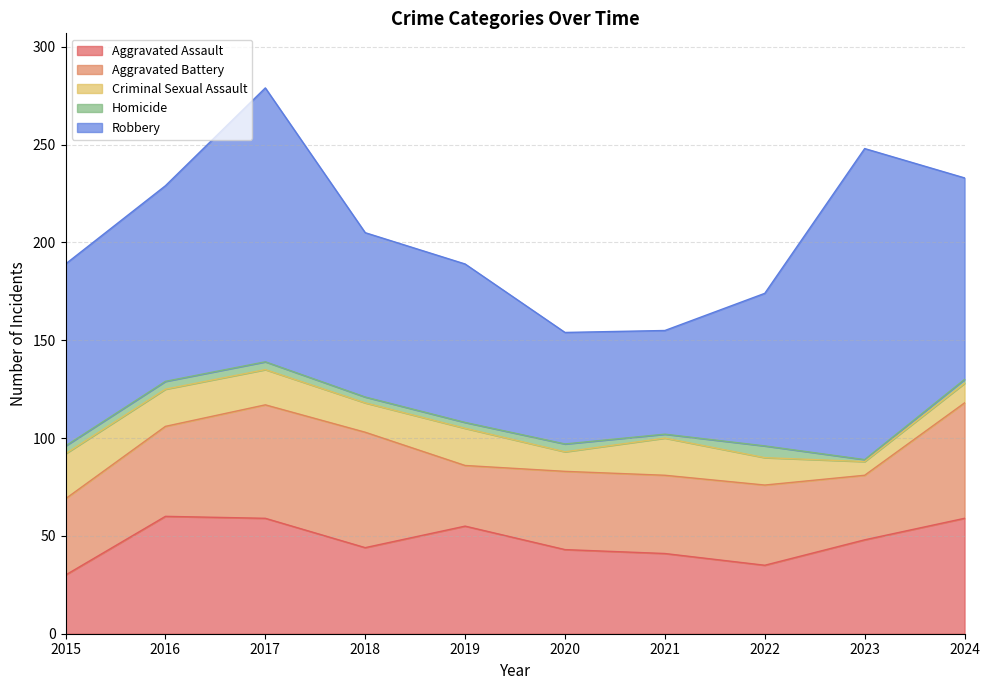

True or false: Homicide and Robbery intersect in this chart.

False